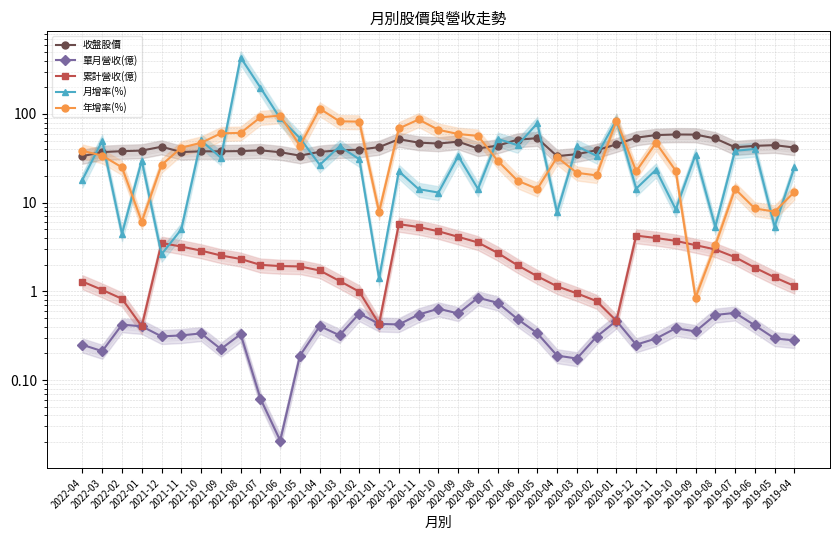

Reading left to right, extract all data points from this chart.

收盤股價: 33.5	37.2	38.0	38.6	42.7	37.2	38.0	37.9	38.1	38.9	37.0	33.9	37.4	38.9	39.5	42.3	51.9	47.5	46.4	48.7	40.9	44.0	51.3	53.3	33.5	35.2	39.0	45.4	54.0	57.8	58.7	58.5	52.9	42.1	43.7	44.5	41.8
單月營收(億): 0.2	0.2	0.4	0.4	0.3	0.3	0.3	0.2	0.3	0.1	0.0	0.2	0.4	0.3	0.6	0.4	0.4	0.5	0.6	0.6	0.8	0.7	0.5	0.3	0.2	0.2	0.3	0.5	0.3	0.3	0.4	0.4	0.5	0.6	0.4	0.3	0.3
累計營收(億): 1.3	1.0	0.8	0.4	3.5	3.2	2.9	2.5	2.3	2.0	1.9	1.9	1.7	1.3	1.0	0.4	5.7	5.3	4.8	4.1	3.6	2.7	2.0	1.5	1.1	1.0	0.8	0.5	4.2	4.0	3.7	3.3	3.0	2.4	1.9	1.4	1.1
月增率(%): 18.1	49.8	4.5	29.8	2.6	5.0	50.3	32.1	432.1	198.1	89.0	53.3	26.7	43.1	30.9	1.4	22.6	14.2	13.0	33.5	14.3	52.3	44.5	78.4	7.8	43.3	33.7	85.7	14.4	23.5	8.4	34.7	5.4	38.4	40.3	5.4	25.0
年增率(%): 38.4	33.9	25.0	6.1	26.6	41.7	47.3	60.4	61.2	91.7	95.7	43.8	114.6	82.6	81.9	7.9	68.7	86.6	66.2	59.4	56.6	29.6	17.7	14.3	32.5	21.7	20.3	84.2	22.6	47.3	22.9	0.8	3.3	14.3	8.6	7.9	13.2